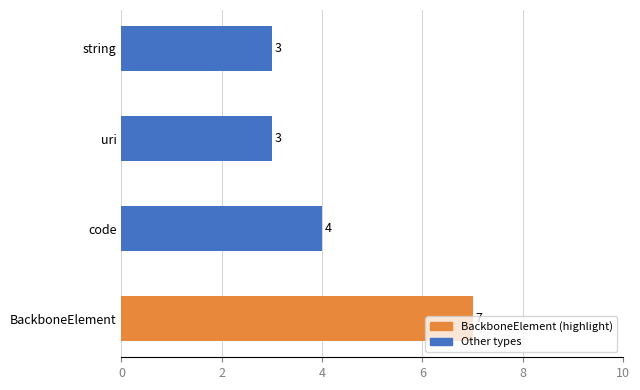

What is the change in value from BackboneElement to code?

-3